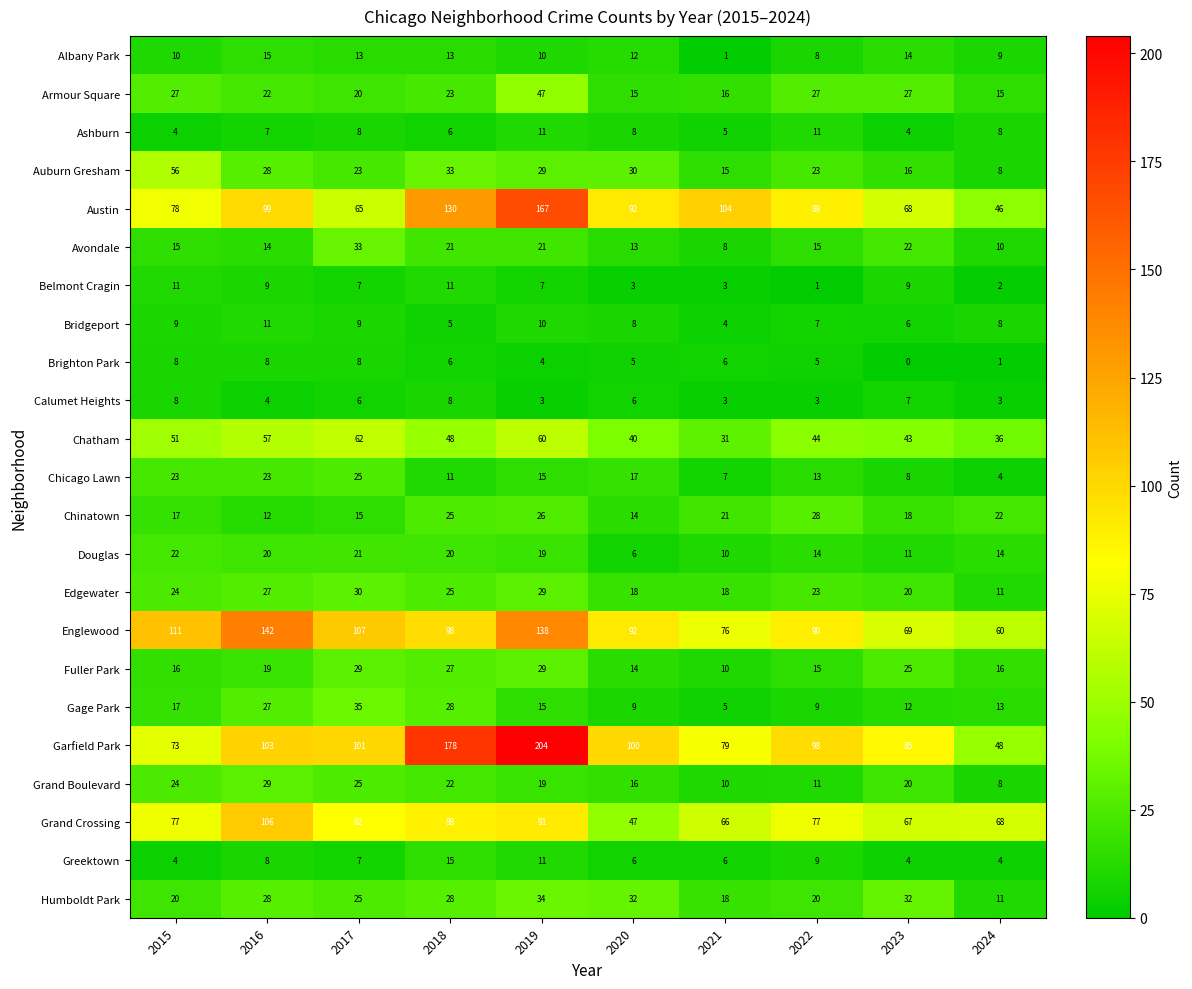

What is the sum of the Humboldt Park values at 2019 and 2022?

54